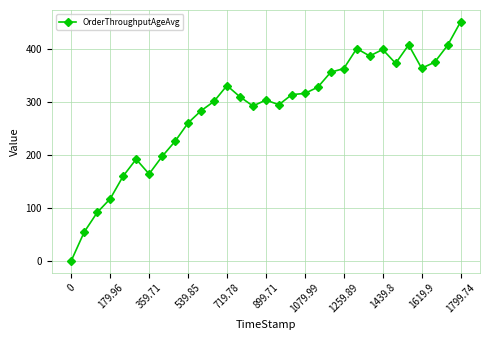

True or false: there are more than 1 points higher than both neighbors.

True